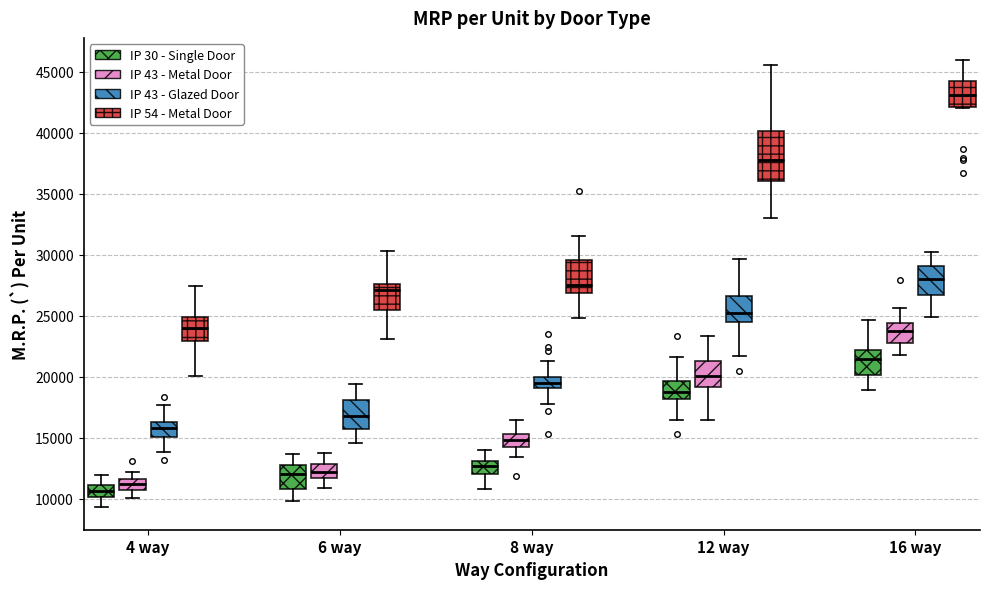

Which box's median line is the highest?

16 way (IP 54 - Metal Door)